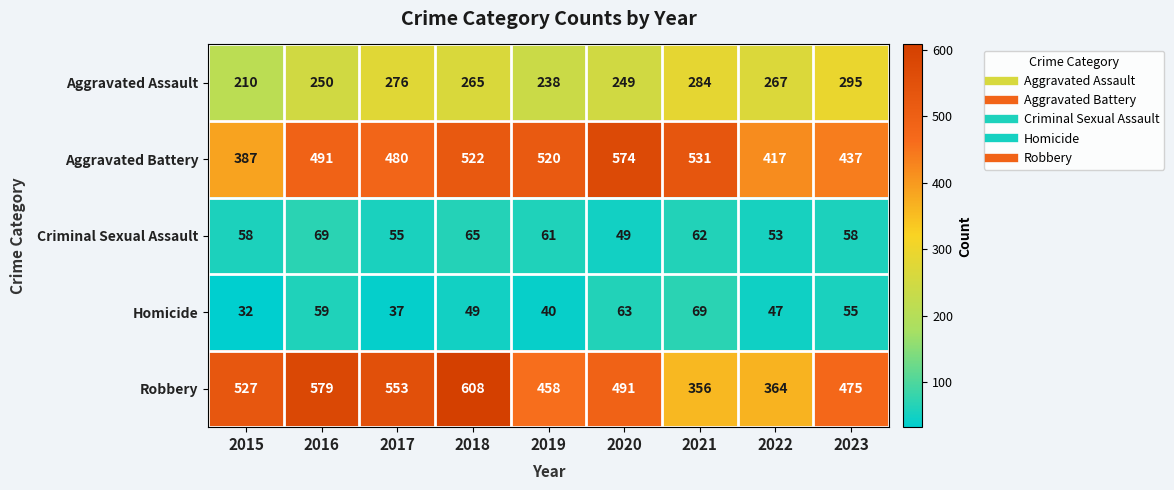

Is it true that Homicide equals 109 at 2021?

False